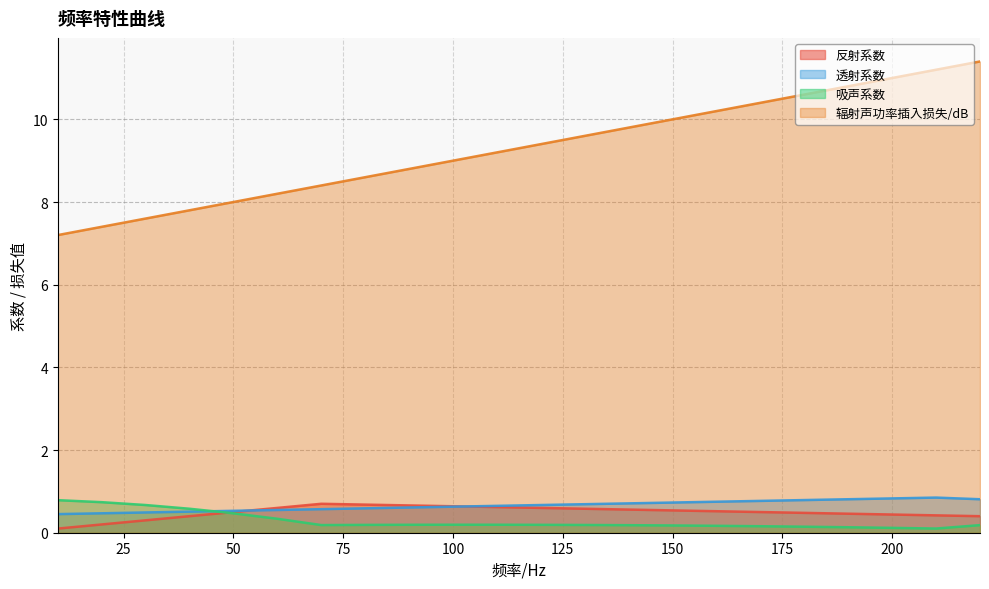

What is the value of the 透射系数 point at the 14th from the left?

0.7